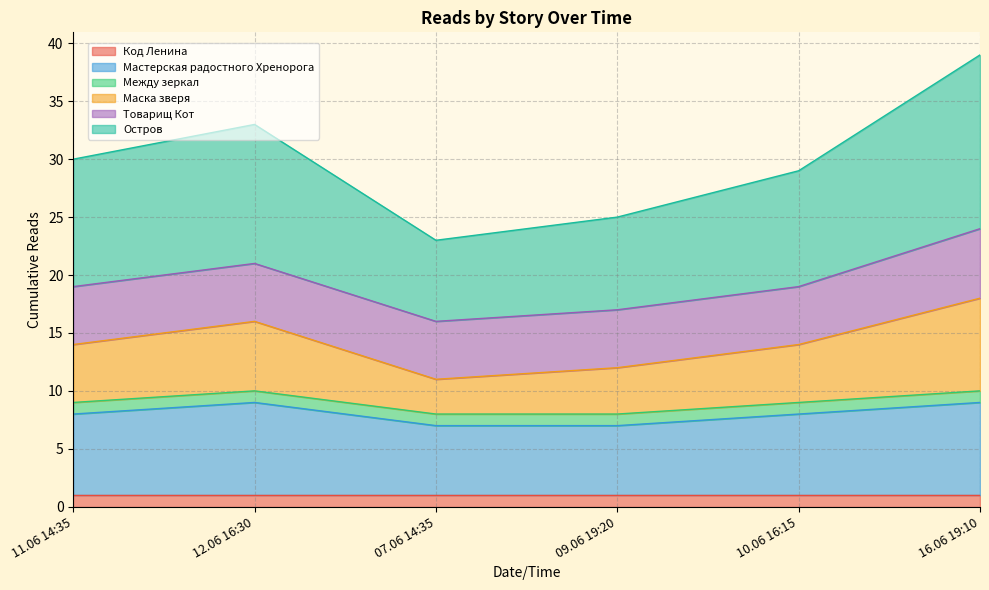

Where is the first local minimum for Маска зверя?

07.06 14:35